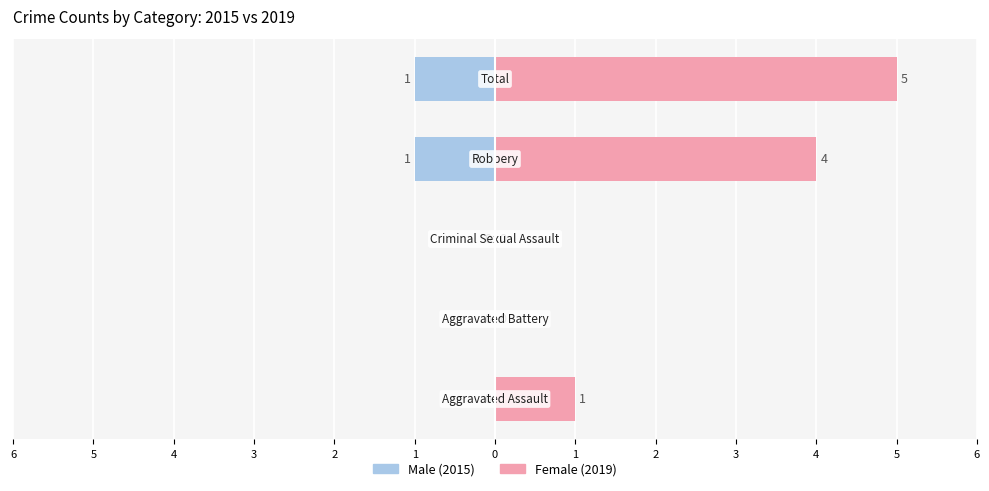

Is the value of Male (2015) at 3 greater than the value of Female (2019) at 2?

No